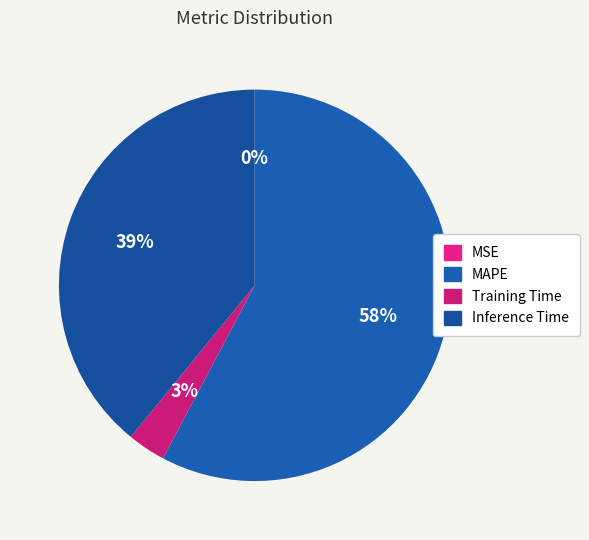

Is it true that Training Time is 12% of the pie?

False